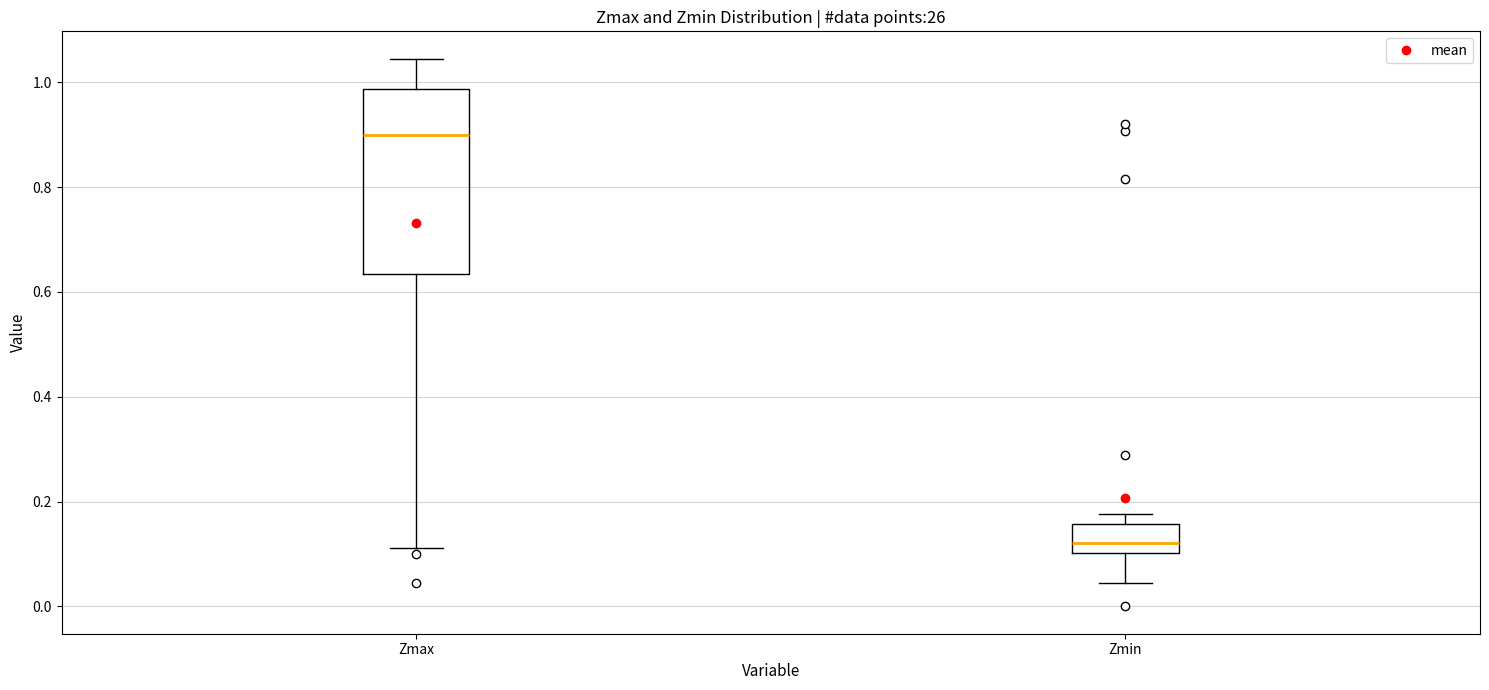

Where does the upper whisker of the box for Zmax end on the y-axis? The values are not printed on the chart, so give them approximately, as read against the axis.

1.04